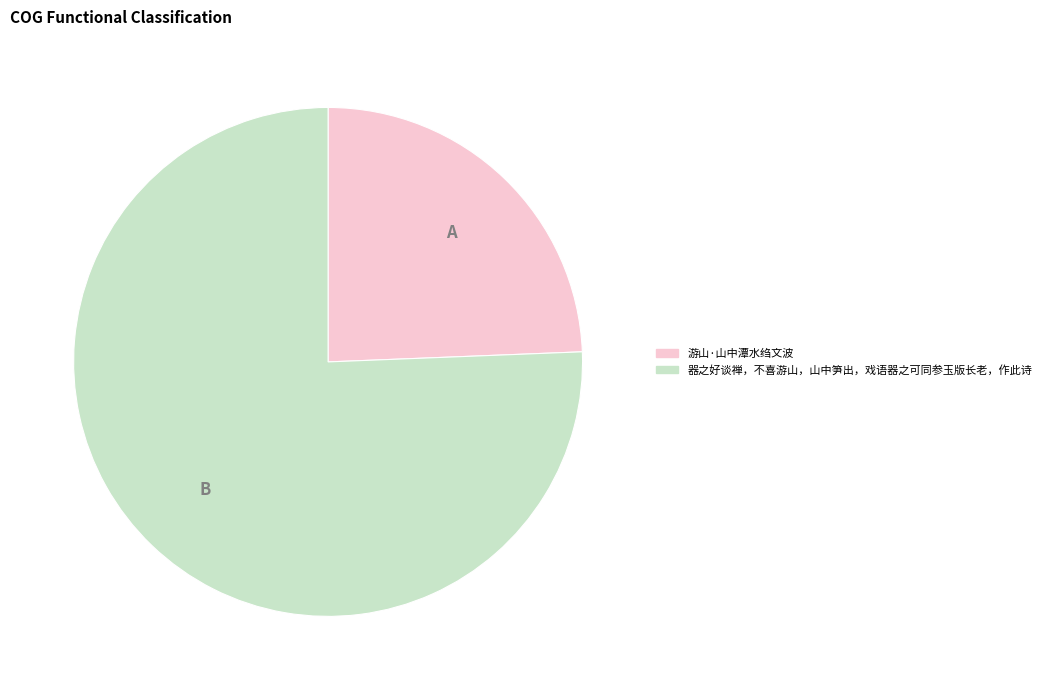

Do 器之好谈禅，不喜游山，山中笋出，戏语器之可同参玉版长老，作此诗 and 游山·山中潭水绉文波 together represent more than half of the pie?

Yes